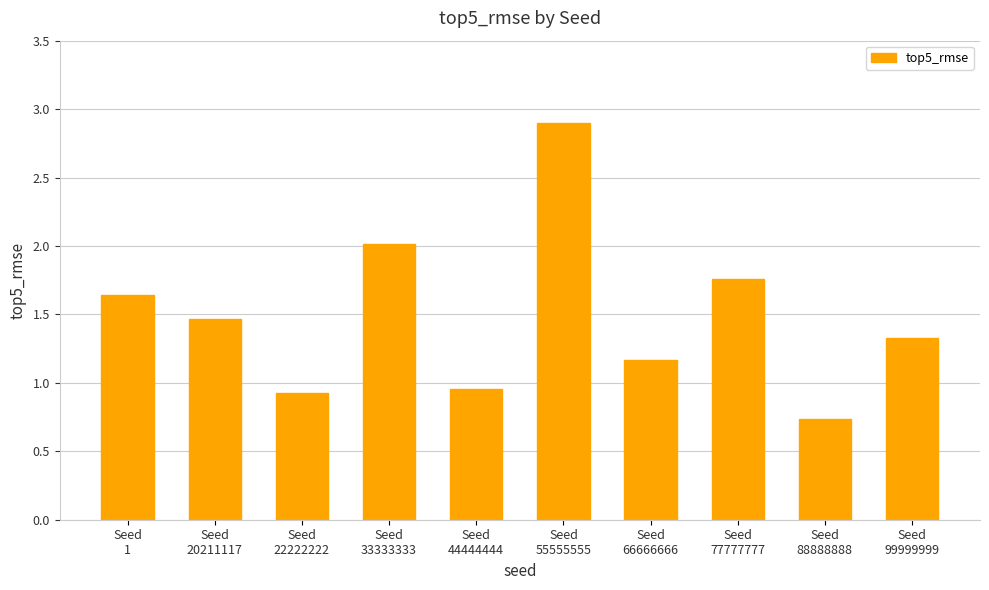

What value does the data have at Seed
33333333?

2.0